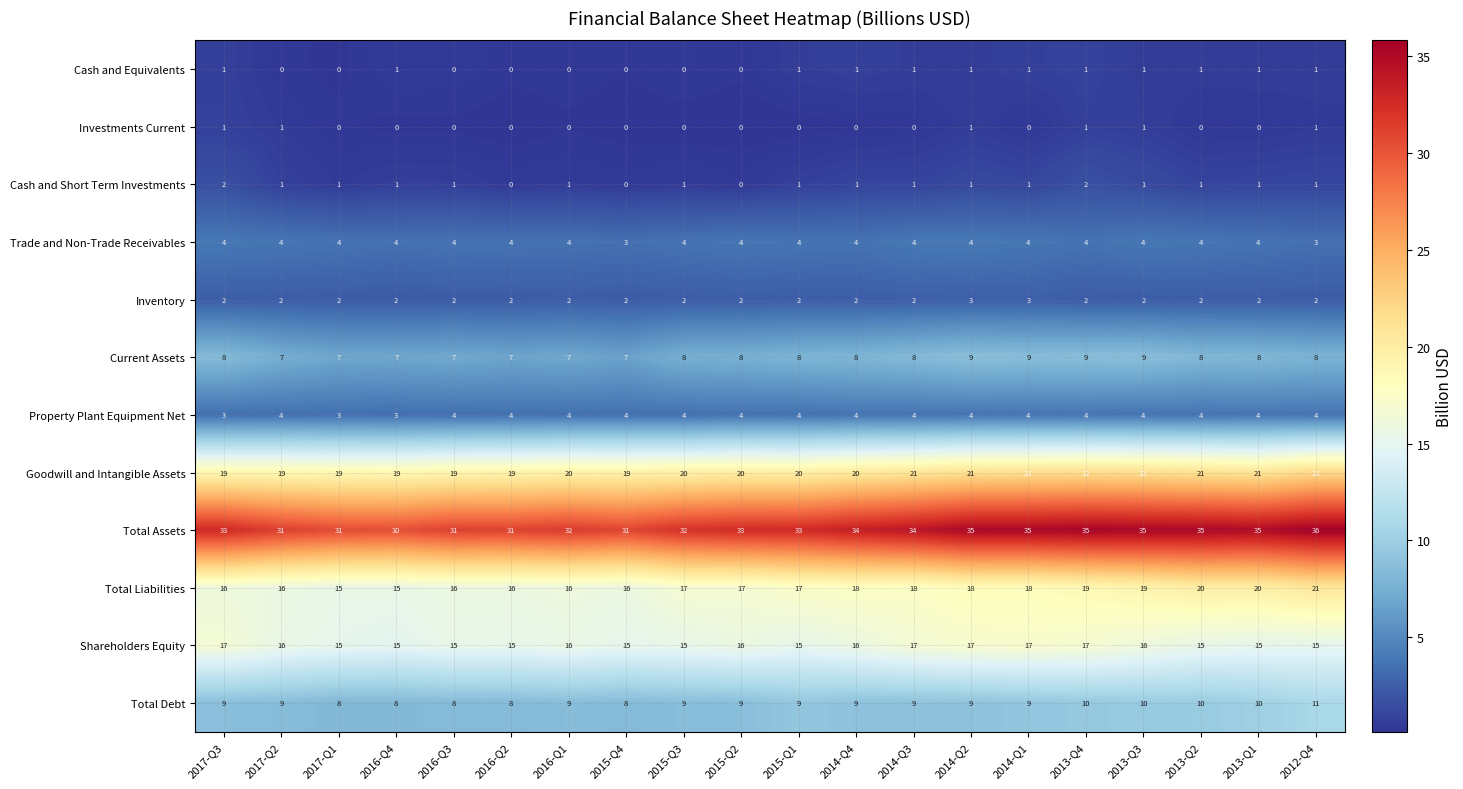

How many distinct data groups are displayed?

12